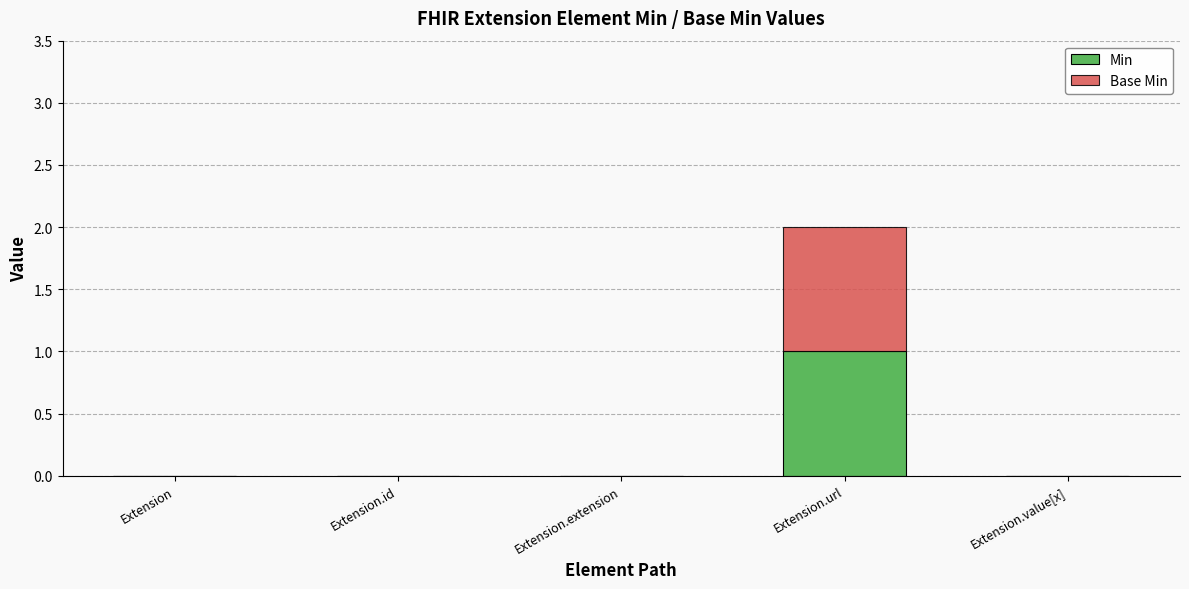

True or false: Min has a value of 0 at Extension.id.

True